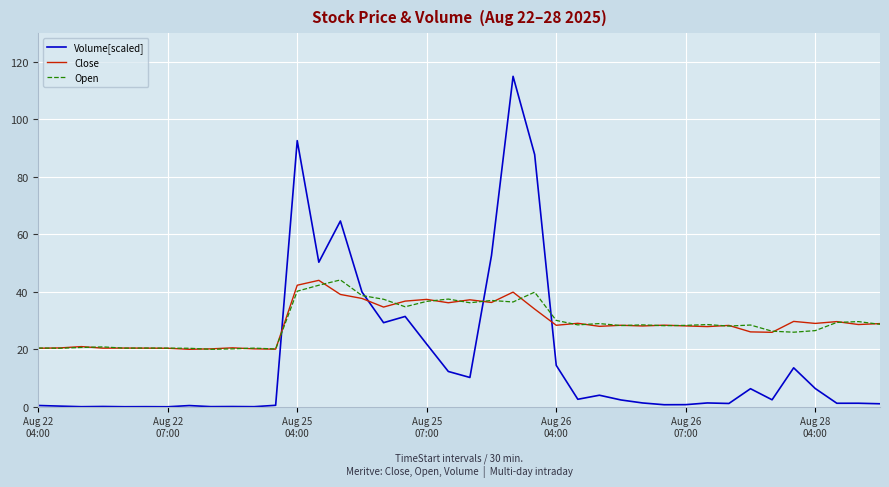

Which series has the largest range (max minus min)?

Volume[scaled]